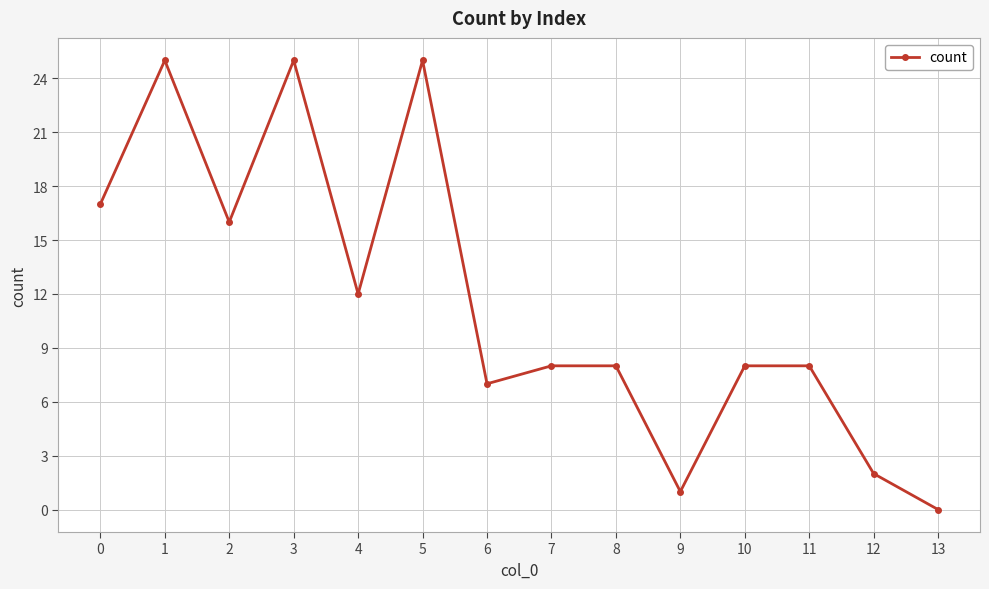

Where is the data nearest to the value 12?

4